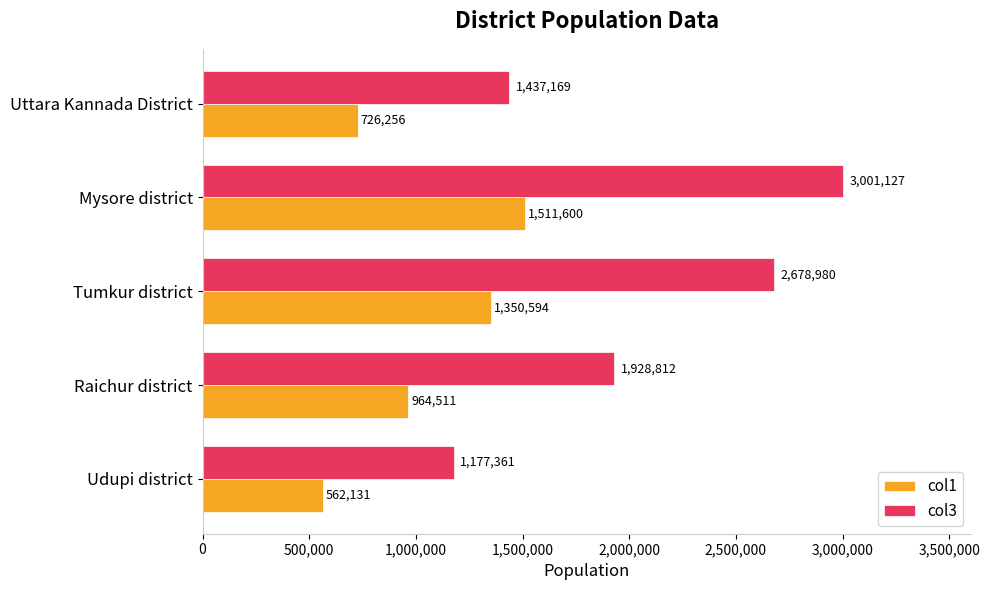

List the series in order of their peak value, highest first.

col3, col1